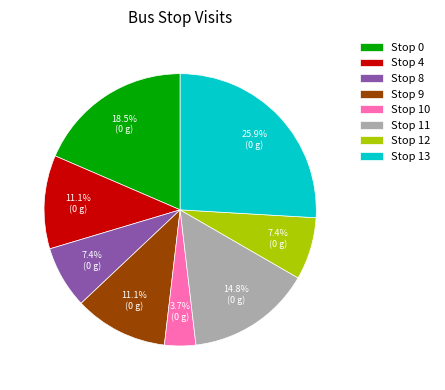

To the nearest percent, what is the combined percentage of Stop 0 and Stop 11?

33%